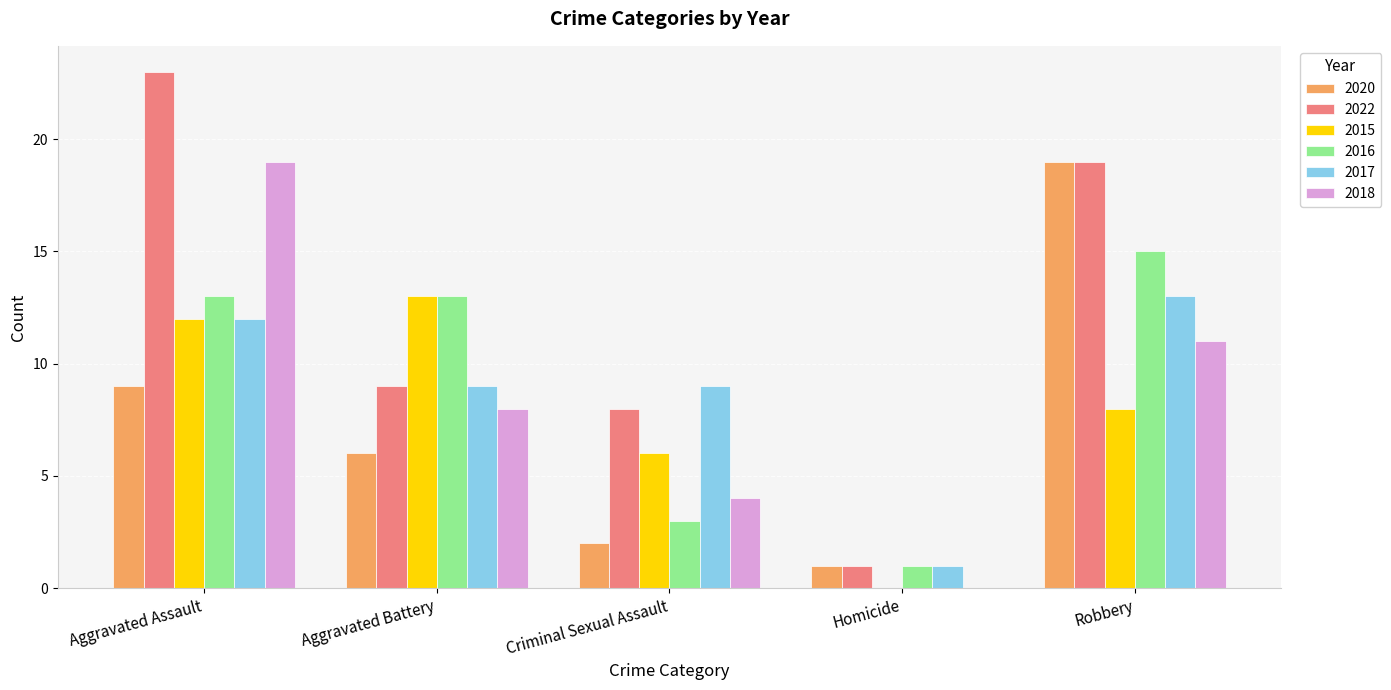

Reading left to right, what are all the values shown in this chart?

2020: 9	6	2	1	19
2022: 23	9	8	1	19
2015: 12	13	6	0	8
2016: 13	13	3	1	15
2017: 12	9	9	1	13
2018: 19	8	4	0	11